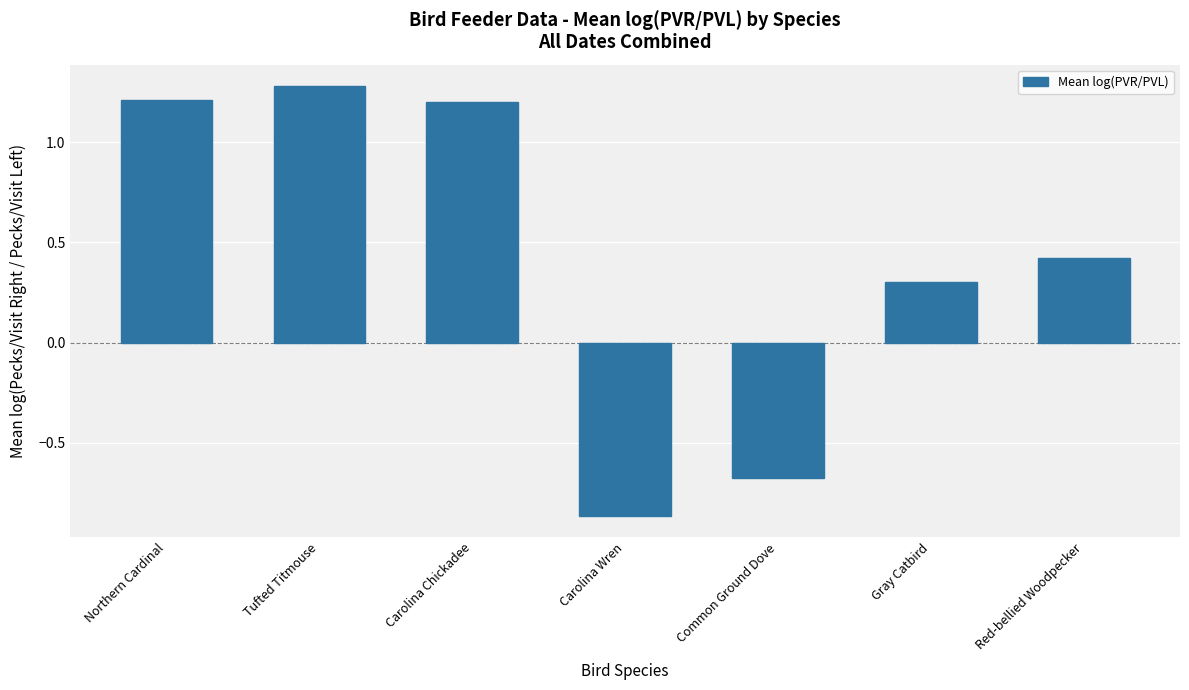

What is the value of the 6th bar from the left?

0.3